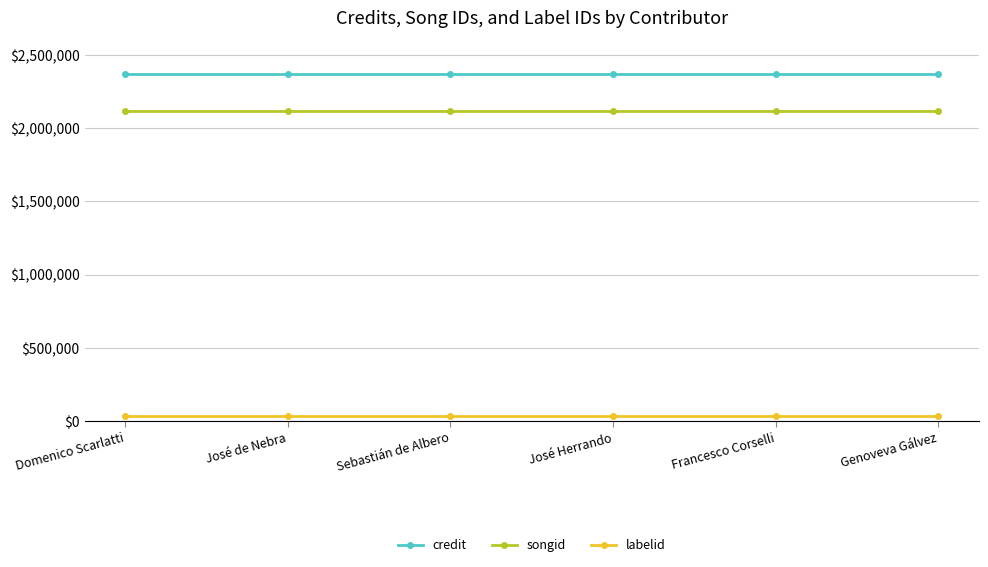

Read the songid value at Domenico Scarlatti.

2114677